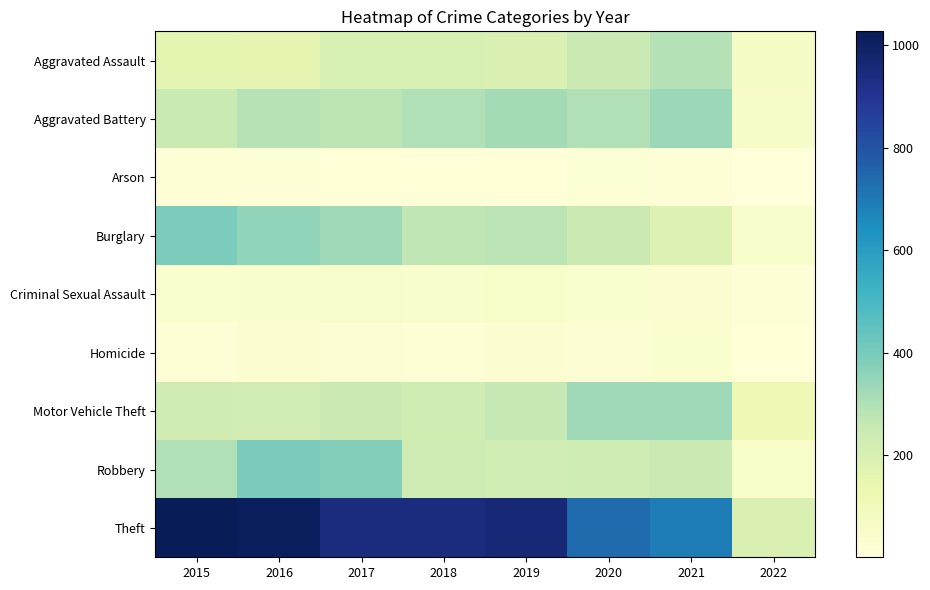

List the series in order of their peak value, lowest first.

Arson, Homicide, Criminal Sexual Assault, Aggravated Assault, Motor Vehicle Theft, Aggravated Battery, Burglary, Robbery, Theft